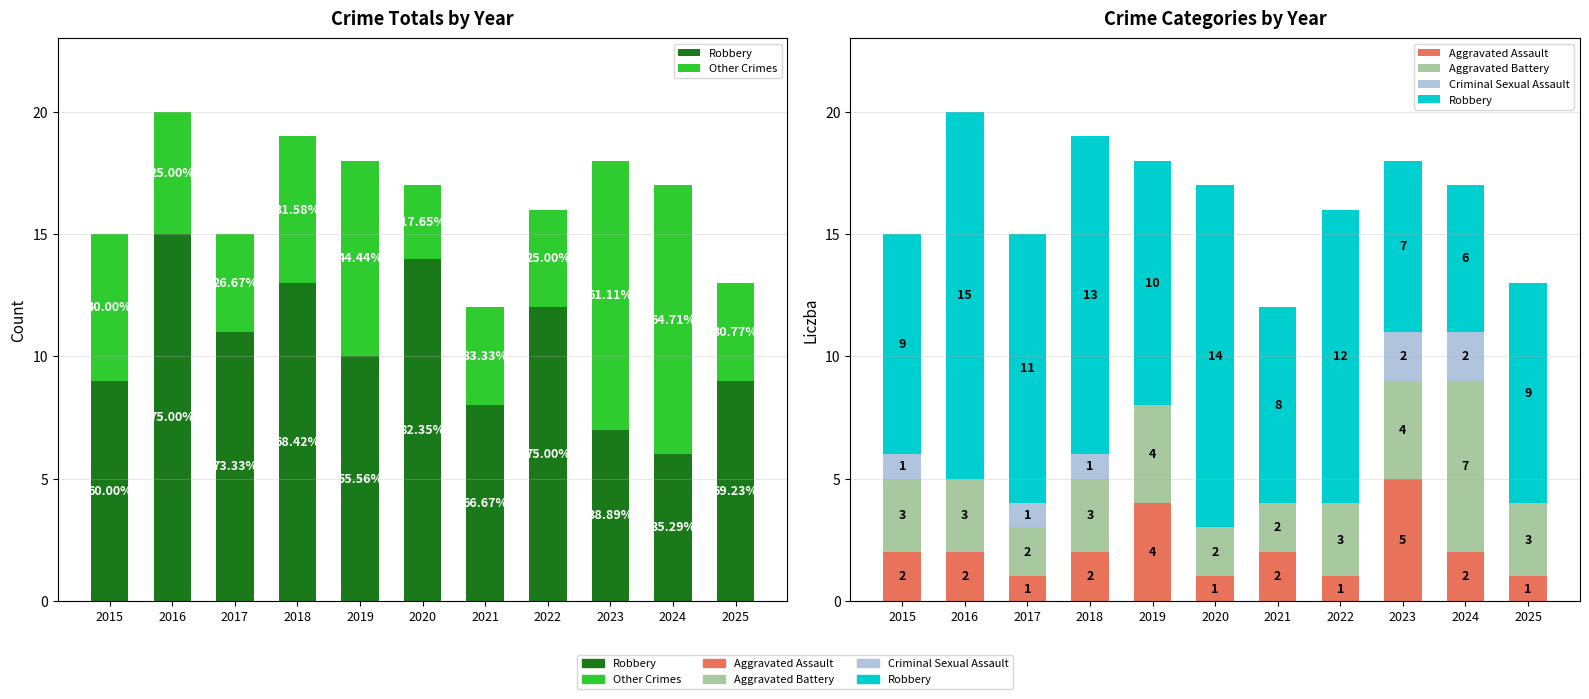

Reading right to left, extract all data points from this chart.

Robbery: 2025=9	2024=6	2023=7	2022=12	2021=8	2020=14	2019=10	2018=13	2017=11	2016=15	2015=9
Other Crimes: 2025=4	2024=11	2023=11	2022=4	2021=4	2020=3	2019=8	2018=6	2017=4	2016=5	2015=6
Aggravated Assault: 2025=1	2024=2	2023=5	2022=1	2021=2	2020=1	2019=4	2018=2	2017=1	2016=2	2015=2
Aggravated Battery: 2025=3	2024=7	2023=4	2022=3	2021=2	2020=2	2019=4	2018=3	2017=2	2016=3	2015=3
Criminal Sexual Assault: 2025=0	2024=2	2023=2	2022=0	2021=0	2020=0	2019=0	2018=1	2017=1	2016=0	2015=1